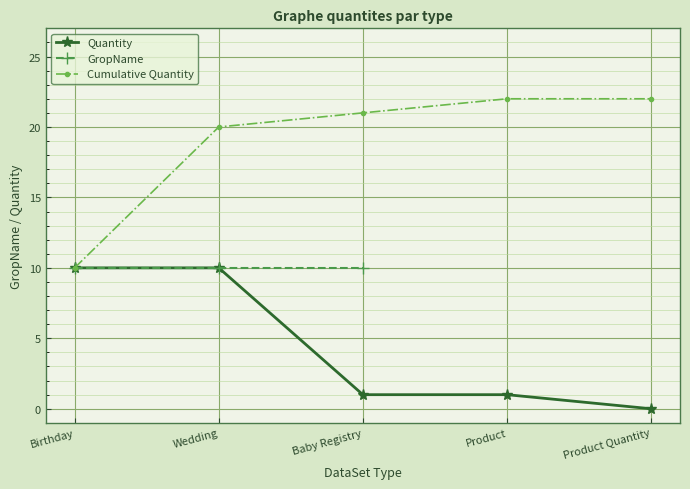

True or false: GropName and Cumulative Quantity intersect in this chart.

False